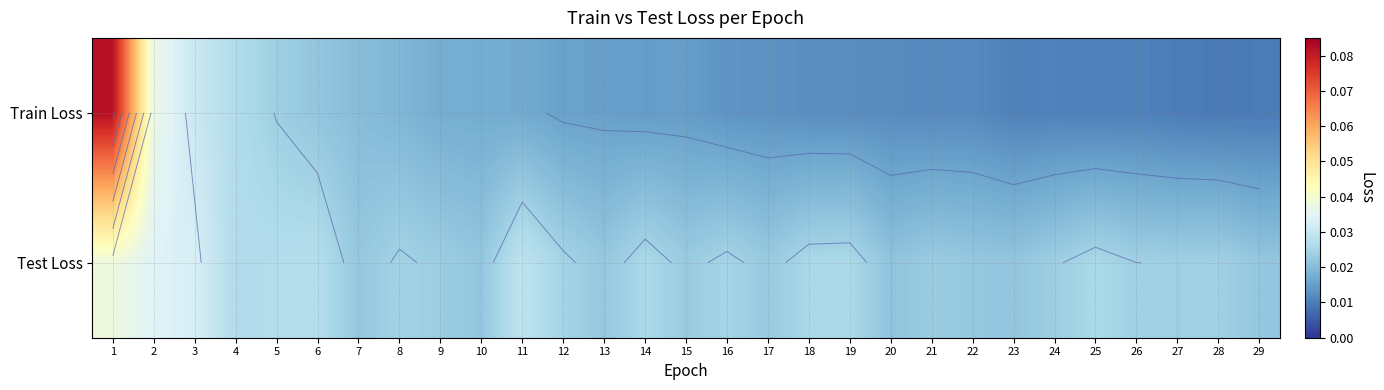

Which series has the largest total across all categories?

Test Loss